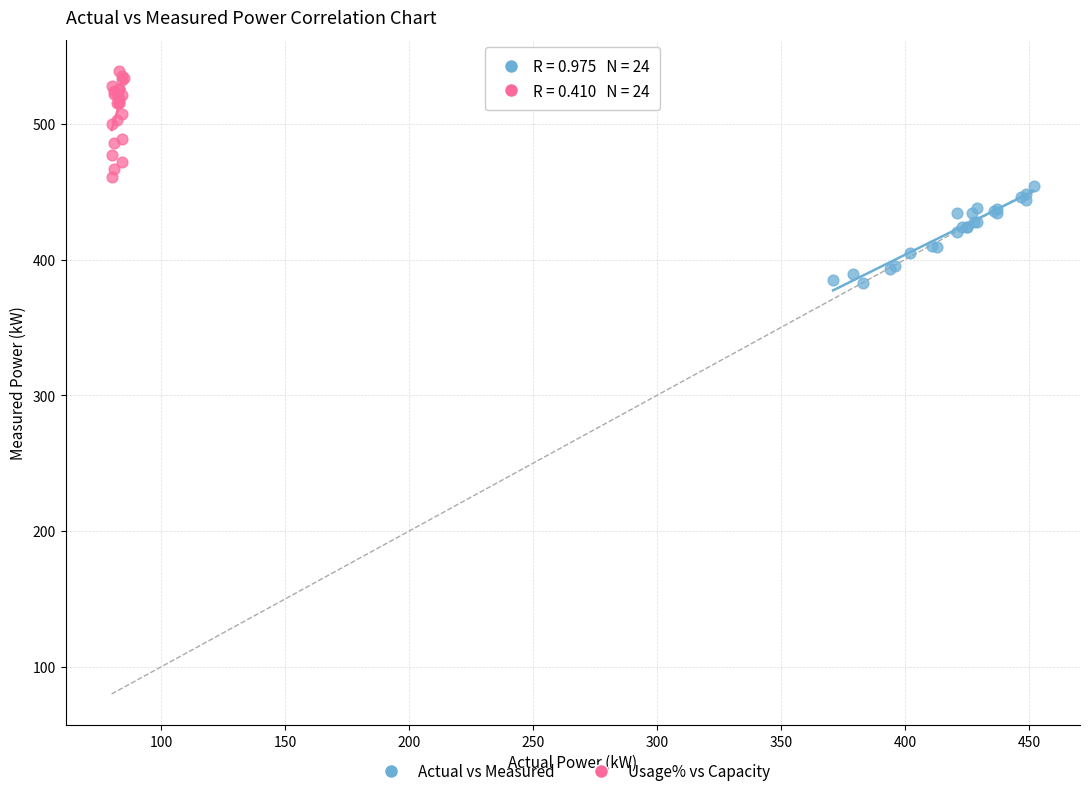

Which series reaches the minimum Y coordinate?

Actual vs Measured